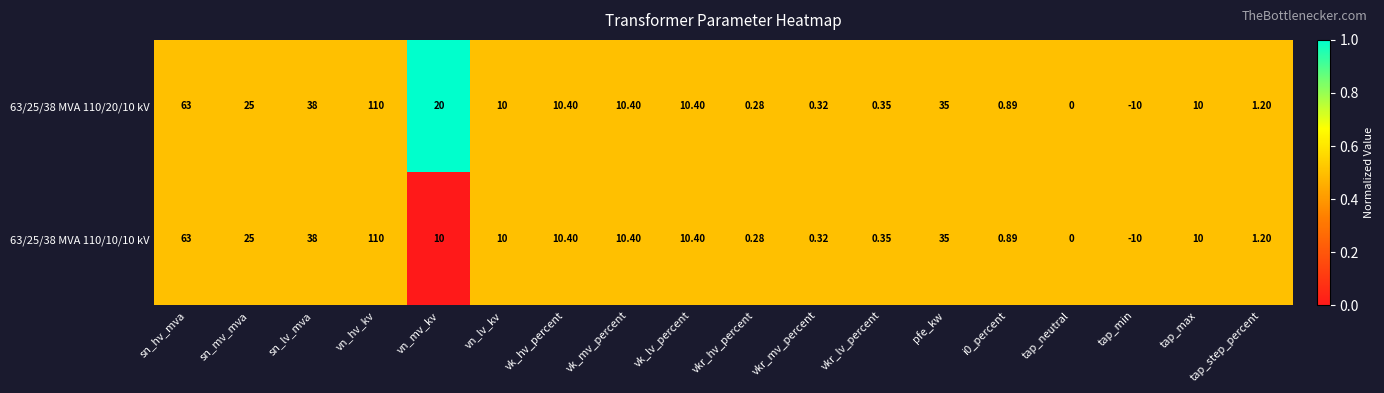

At which label does 63/25/38 MVA 110/20/10 kV first exceed 10?

sn_hv_mva